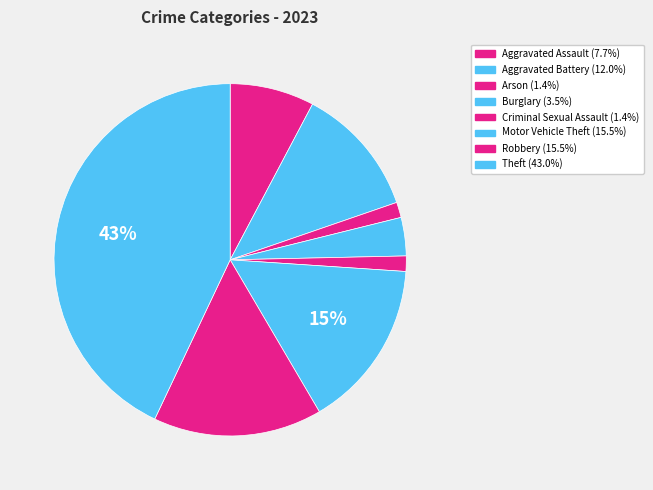

Rank the categories by value from highest to lowest.

Theft, Motor Vehicle Theft, Robbery, Aggravated Battery, Aggravated Assault, Burglary, Arson, Criminal Sexual Assault